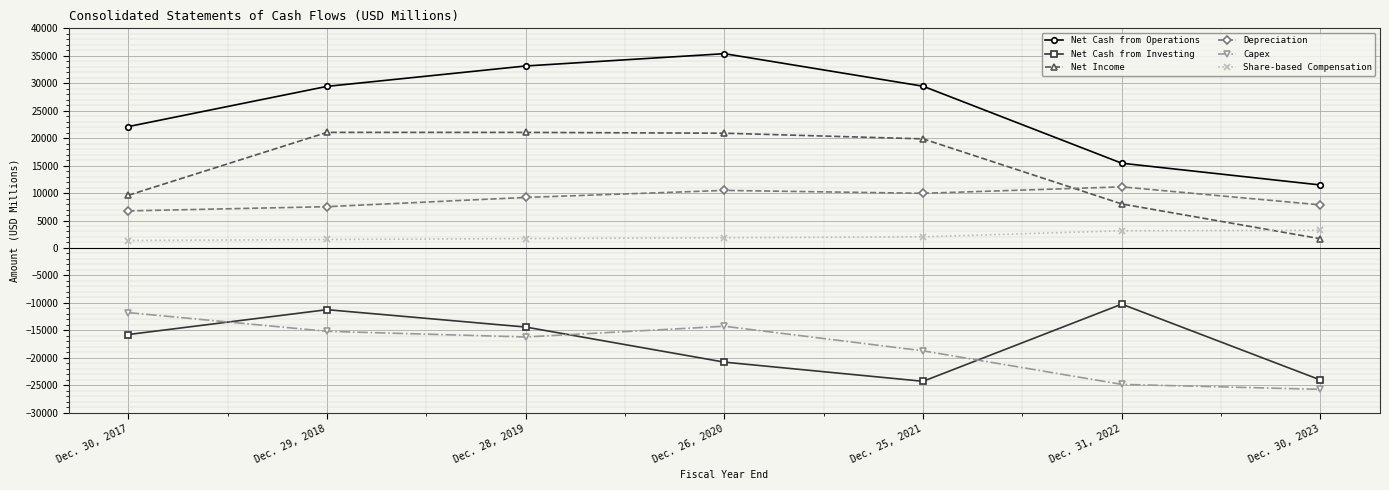

How many series are shown in this chart?

6